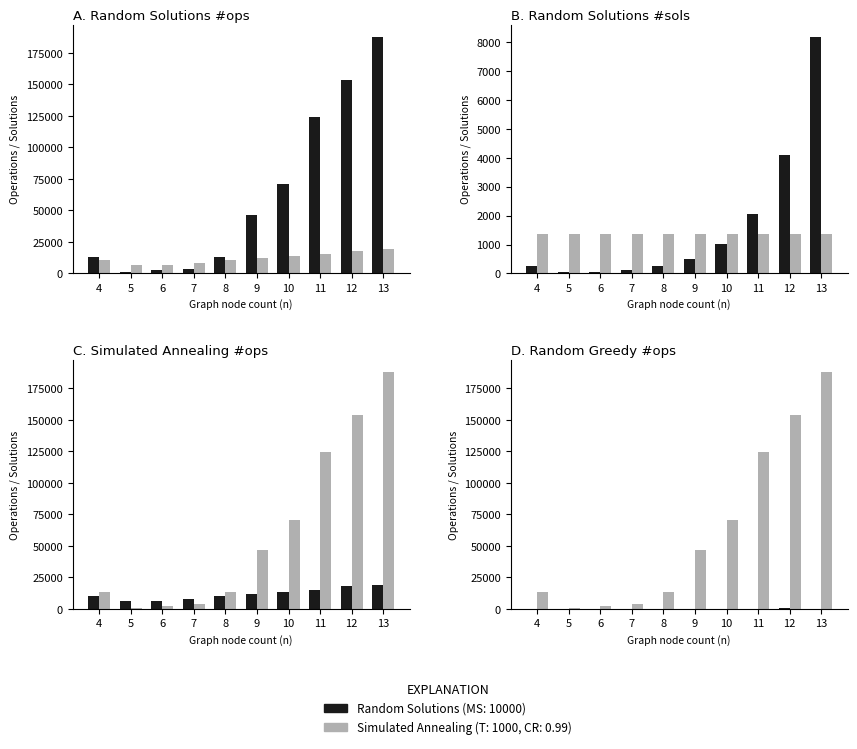

What is the average value of the RG #ops series?

132